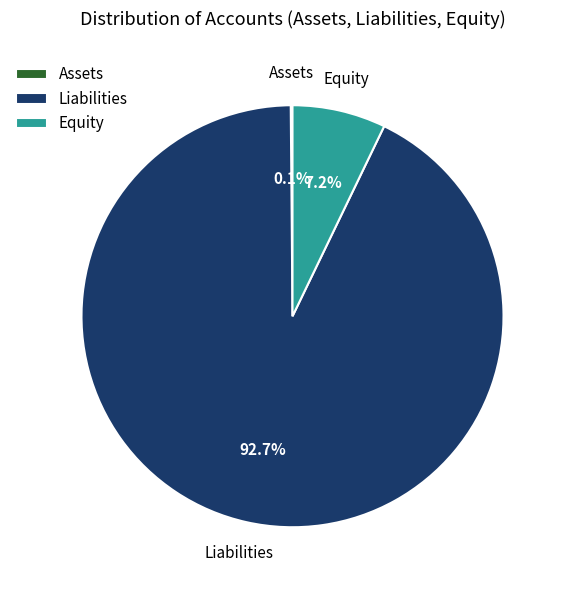

Which slice is the largest?

Liabilities